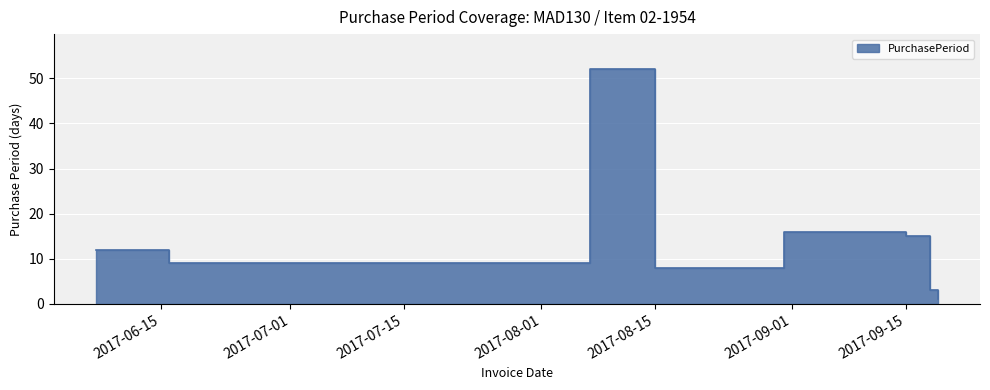

The value at 2017-06-16 is 5. True or false?

False